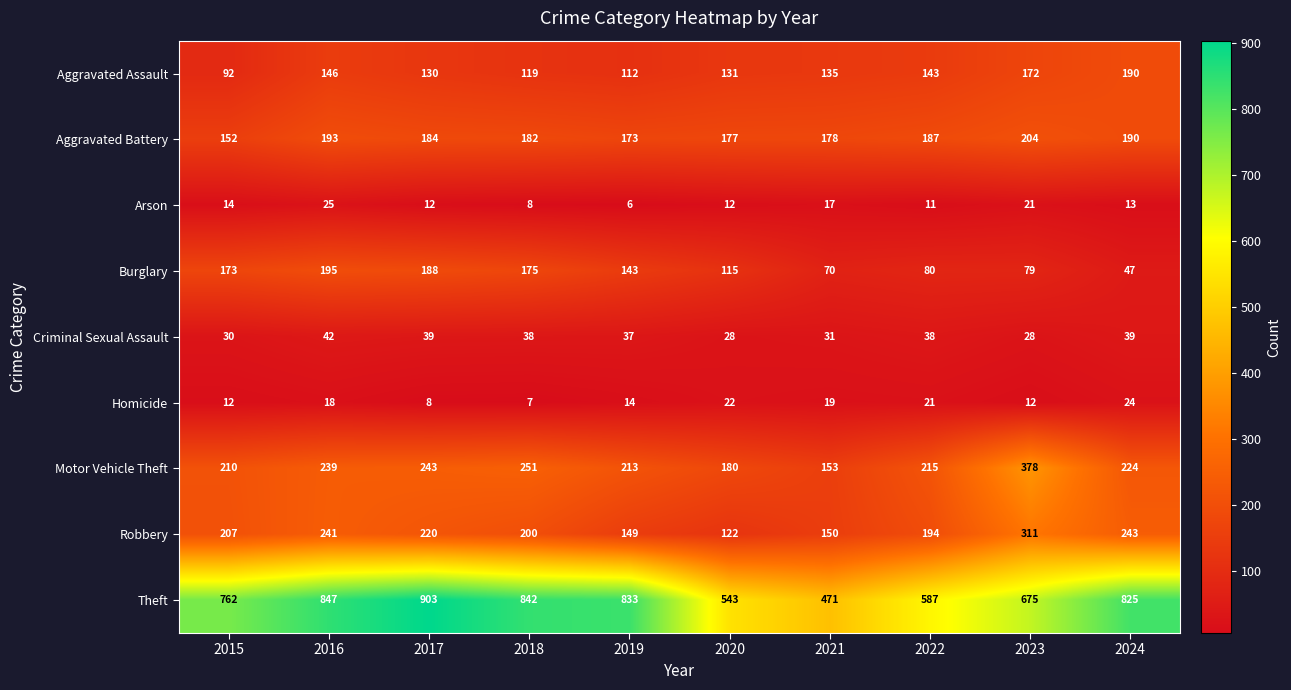

What is the minimum value for Aggravated Battery?

152